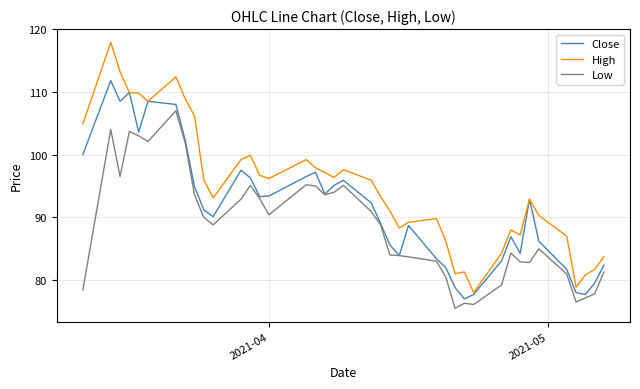

Rank the series by their maximum value, from lowest to highest.

Low, Close, High